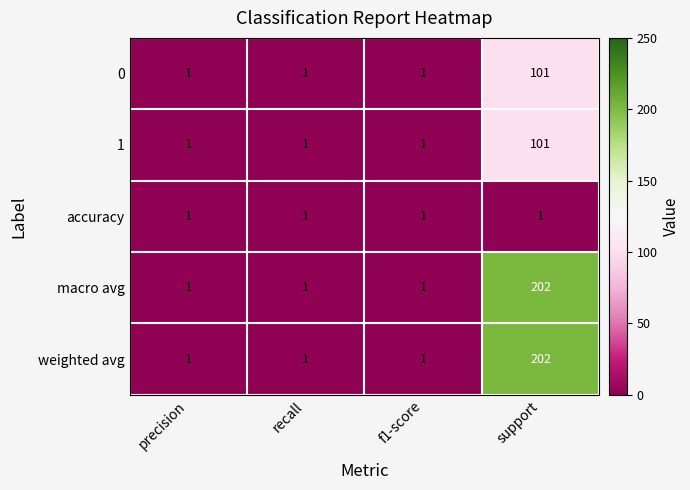

What is the difference between the maximum and minimum values in the weighted avg series?

201